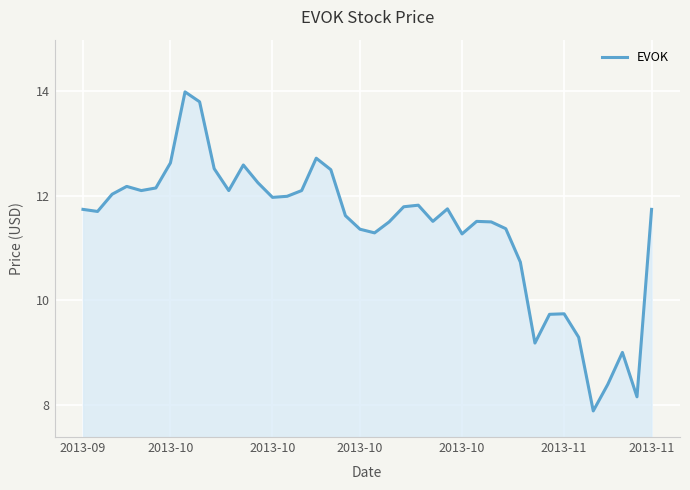

What is the difference between the maximum and minimum values?

6.1